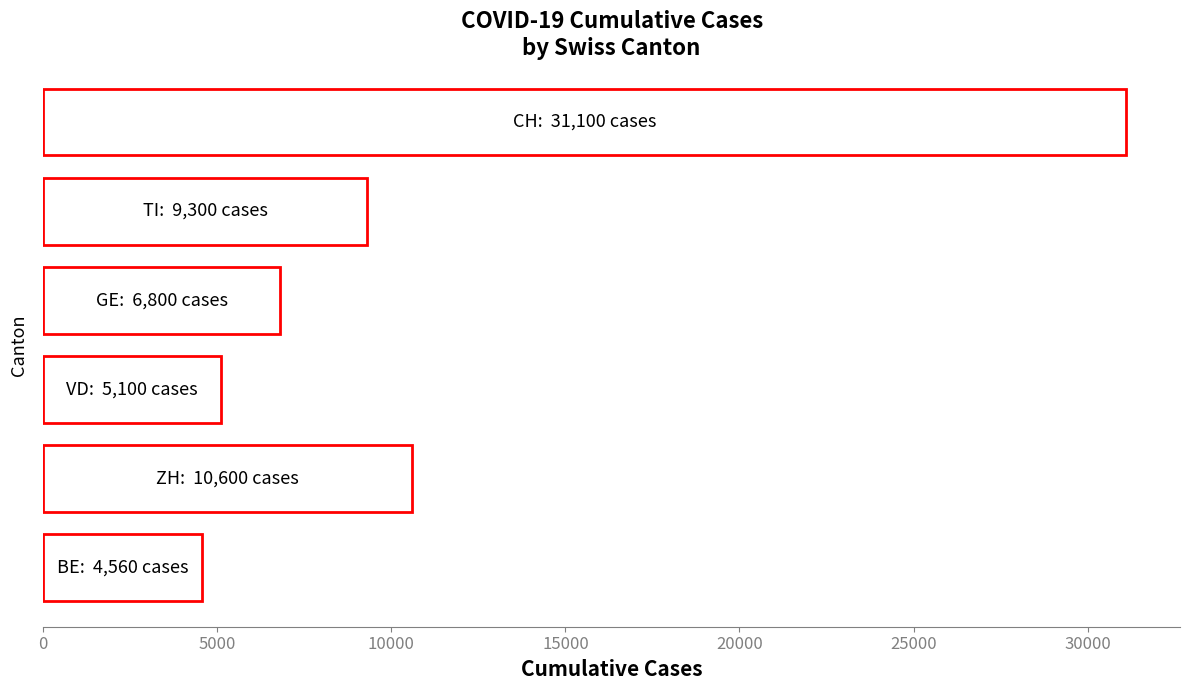

Reading top to bottom, what are all the values shown in this chart?

31100	9300	6800	5100	10600	4560